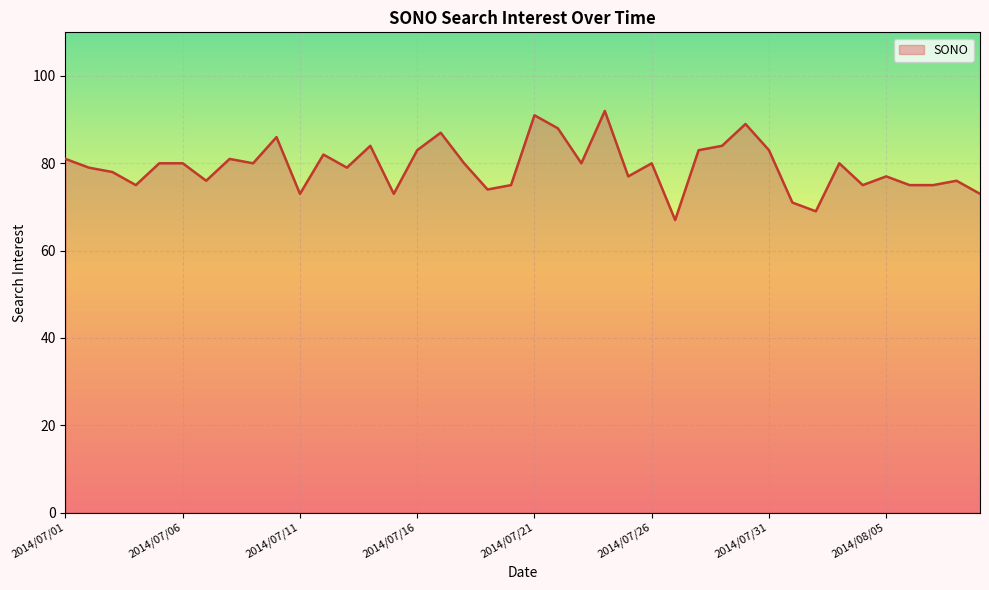

What is the difference between the maximum and minimum values?

25